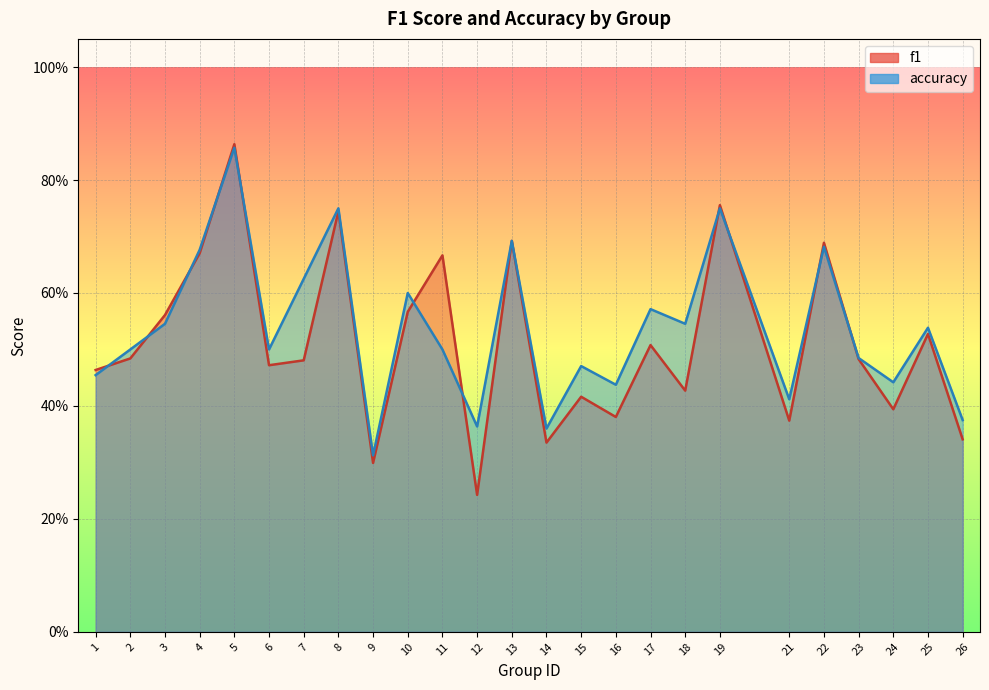

How many data points does each series have?

25